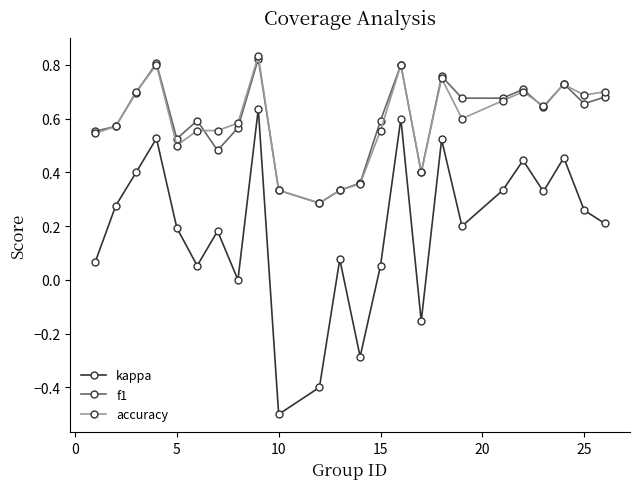

True or false: kappa has more than 1 points higher than both neighbors.

True